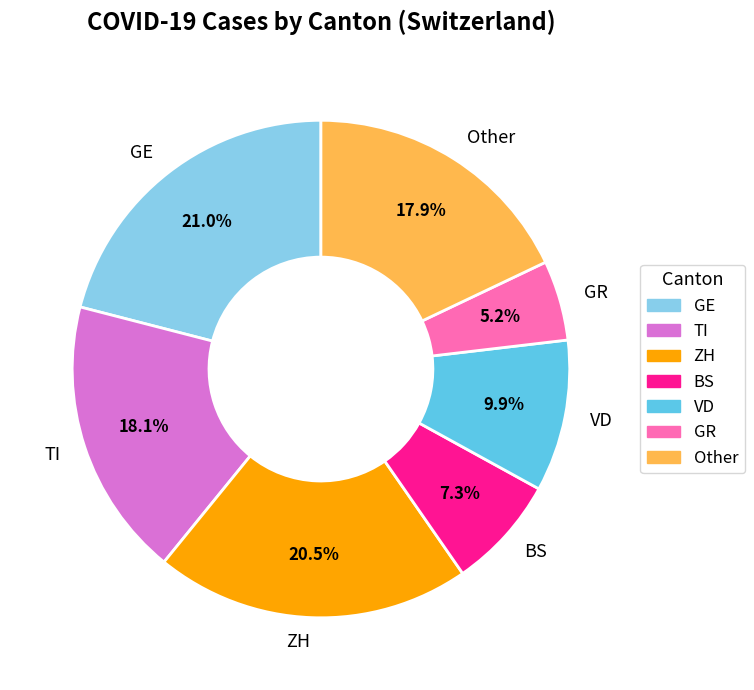

Combined, what portion of the pie is Other and TI?

36.1%